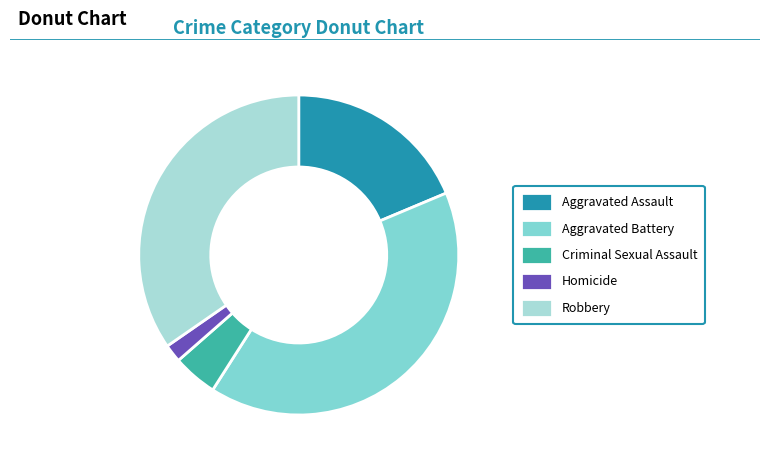

Rank the categories by value from highest to lowest.

Aggravated Battery, Robbery, Aggravated Assault, Criminal Sexual Assault, Homicide